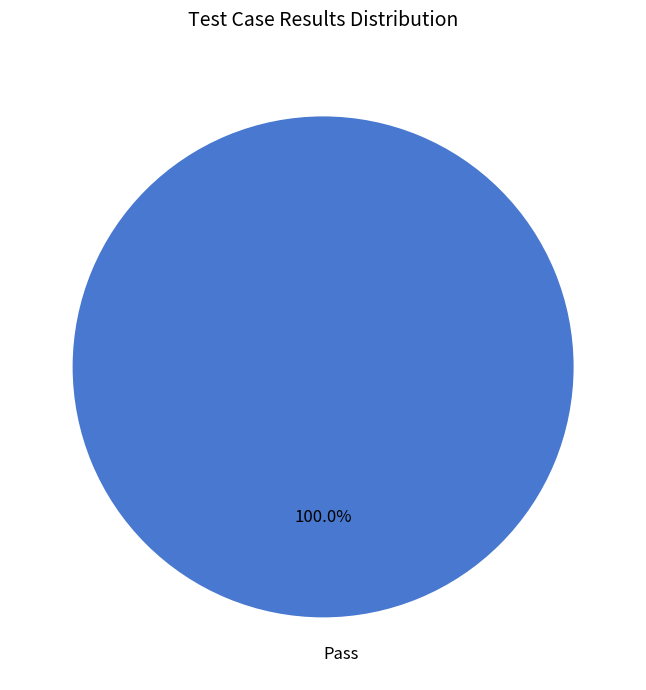

Is there any slice that represents more than half of the pie?

Yes